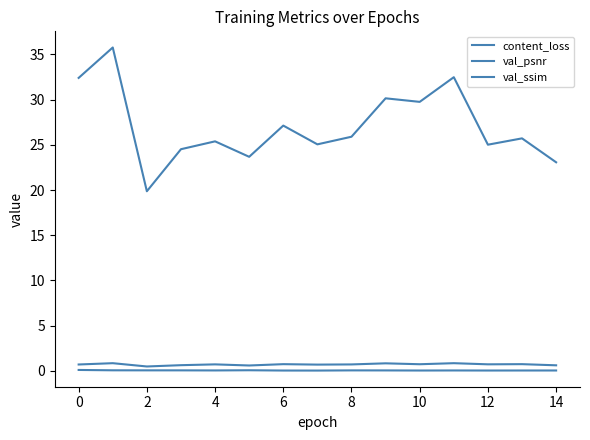

Does the chart have visible grid lines?

No